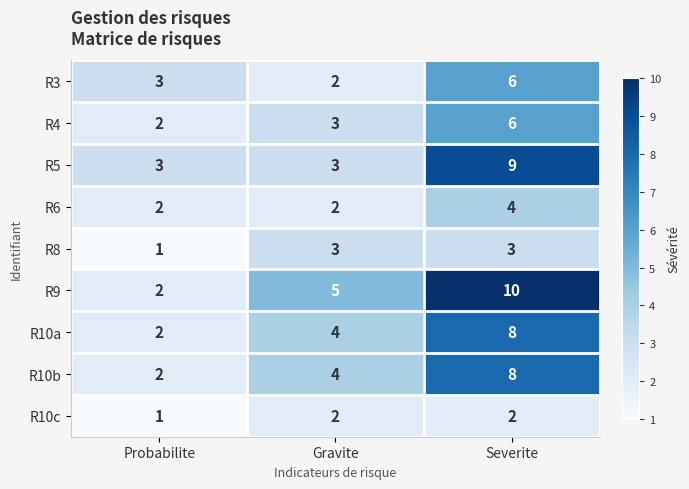

What is the total value across all series at Probabilite?

18